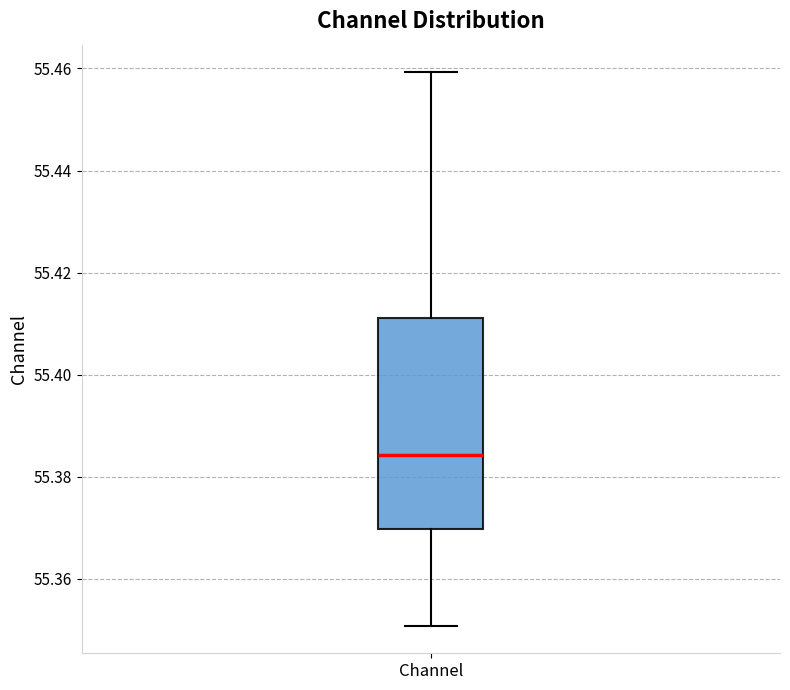

Read this box plot against the y-axis: the position of the median line, the range covered by the box, and the ends of both whiskers. The values are not printed on the chart, so give them approximately, as read against the axis.

median 55.384, box 55.370 to 55.412, whiskers 55.350 to 55.460